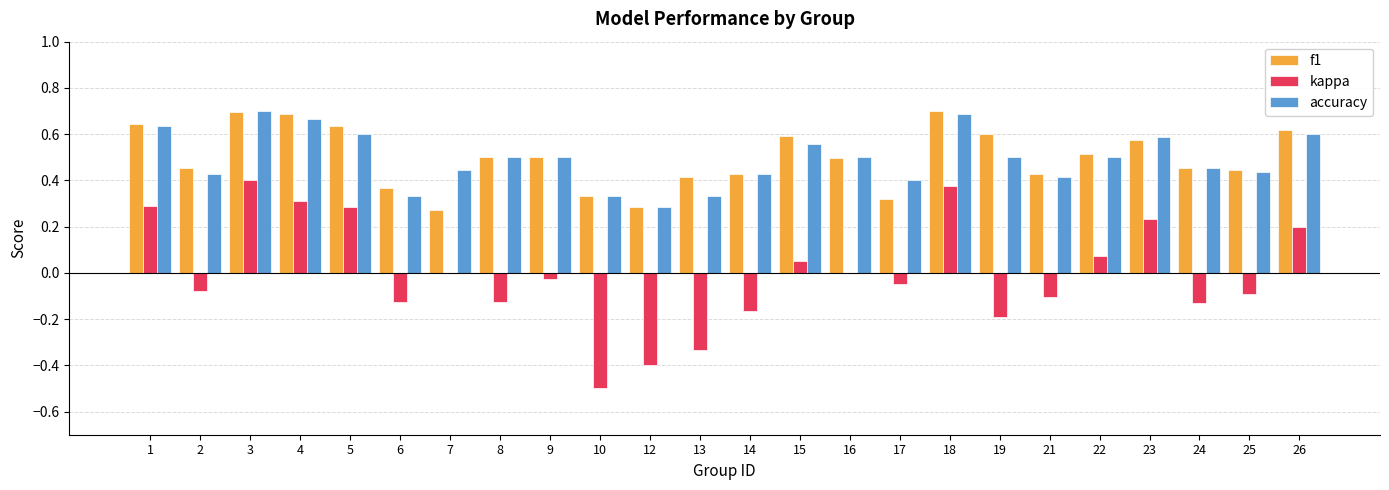

How many groups of bars are there?

24